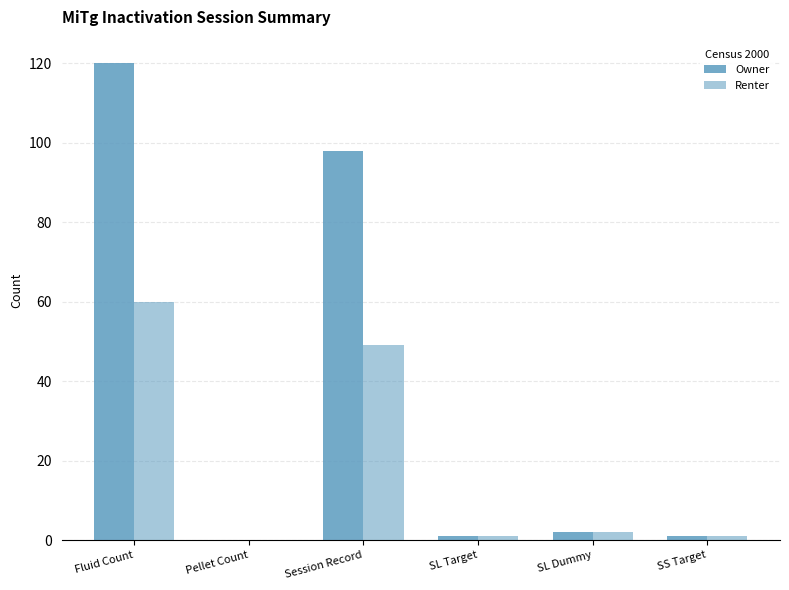

Reading left to right, list all the values displayed in this chart.

Owner: Fluid Count=120	Pellet Count=0	Session Record=98	SL Target=1	SL Dummy=2	SS Target=1
Renter: Fluid Count=60	Pellet Count=0	Session Record=49	SL Target=1	SL Dummy=2	SS Target=1